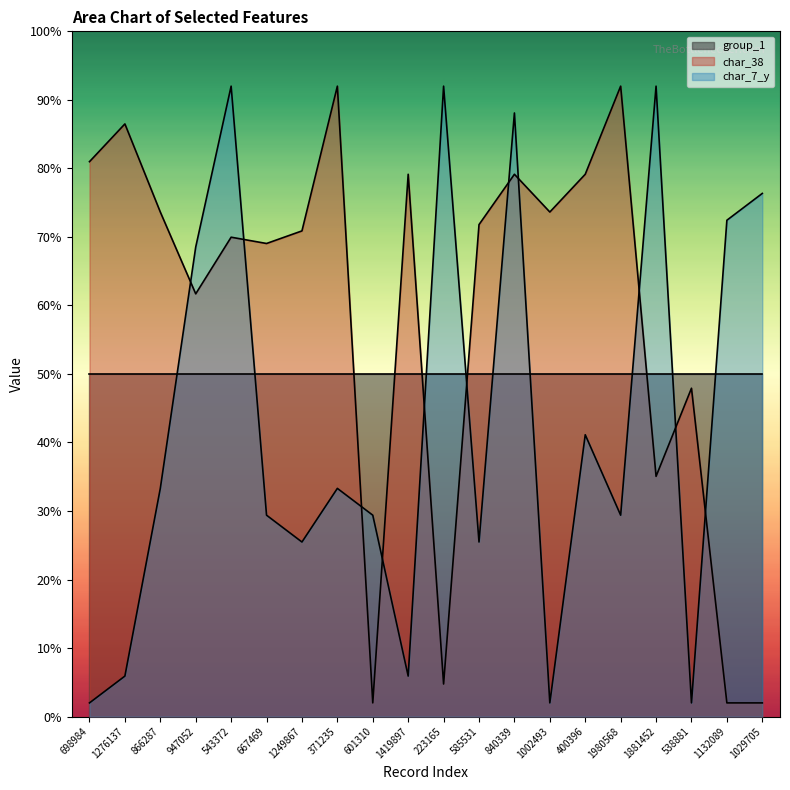

What is the difference between the maximum and minimum values in the char_7_y series?

90.0